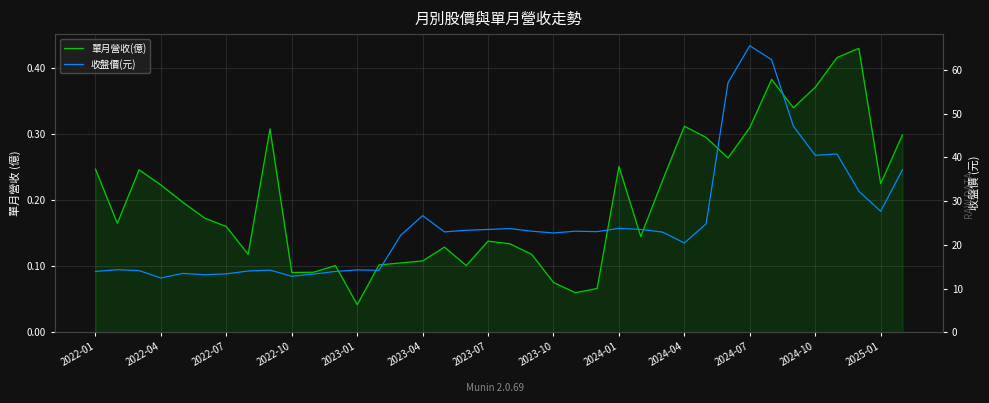

Rank the series by their maximum value, from lowest to highest.

單月營收(億), 收盤價(元)